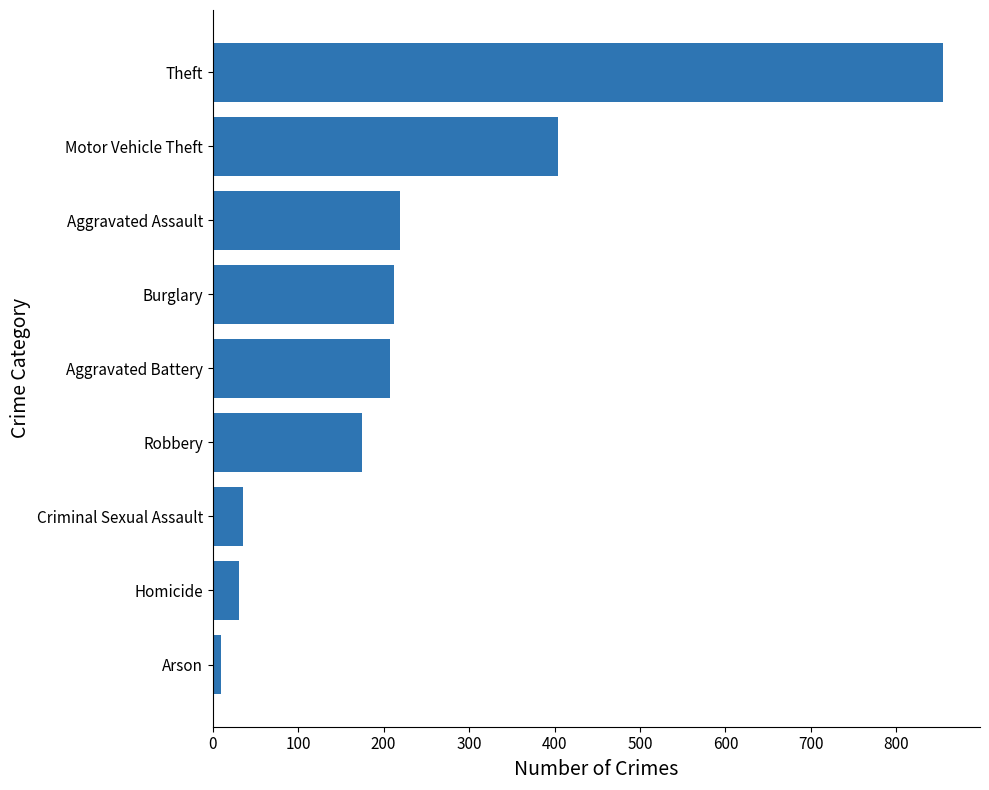

Are the bars grouped side by side (vs. stacked)?

No